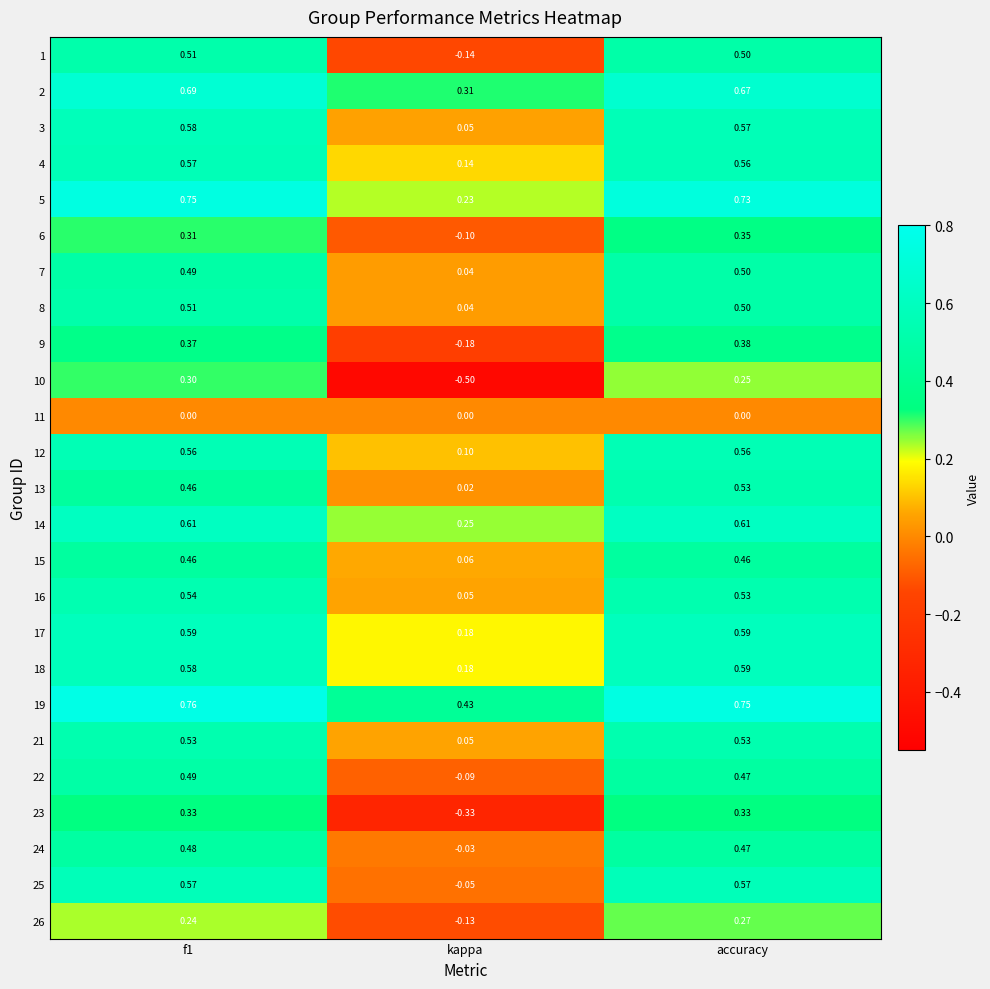

At which label is 26 closest to 0?

kappa